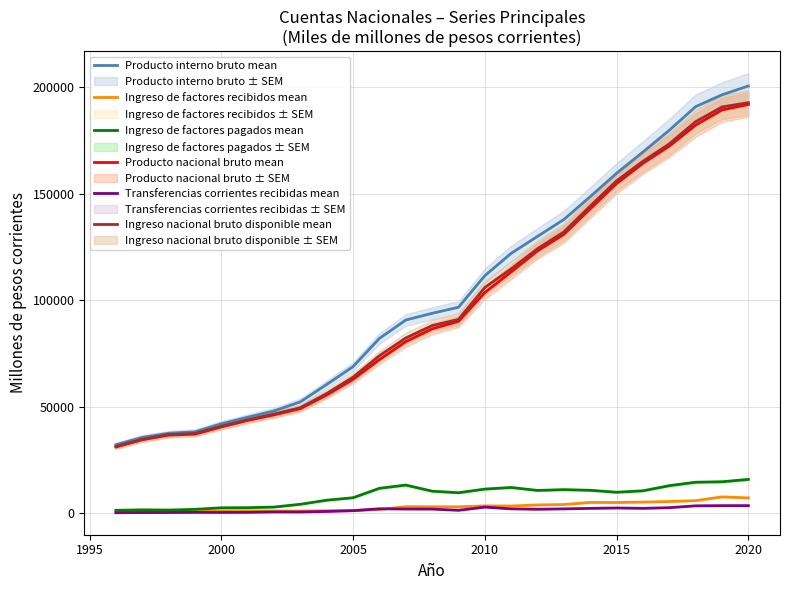

What is the highest value of the Ingreso nacional bruto disponible mean series?

192708